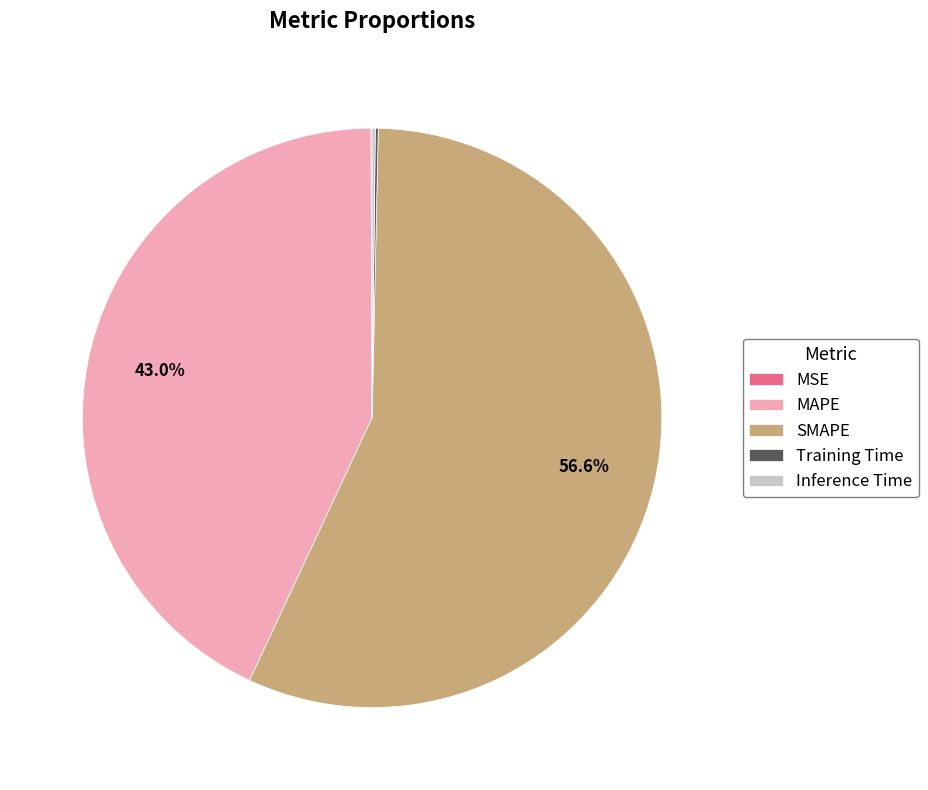

What portion of the pie excludes MAPE?

57.0%